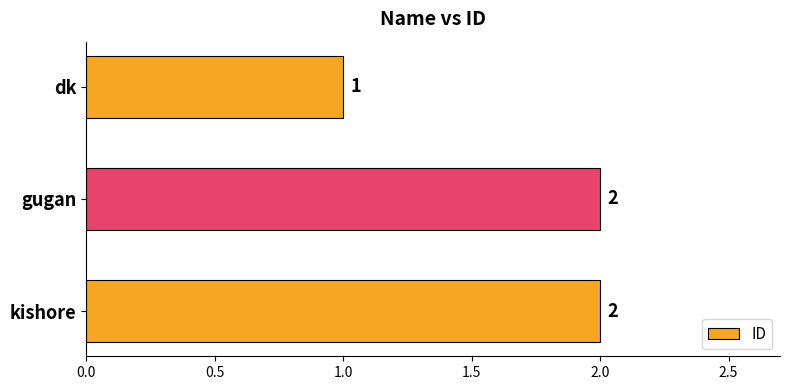

What is the sum of all values?

5